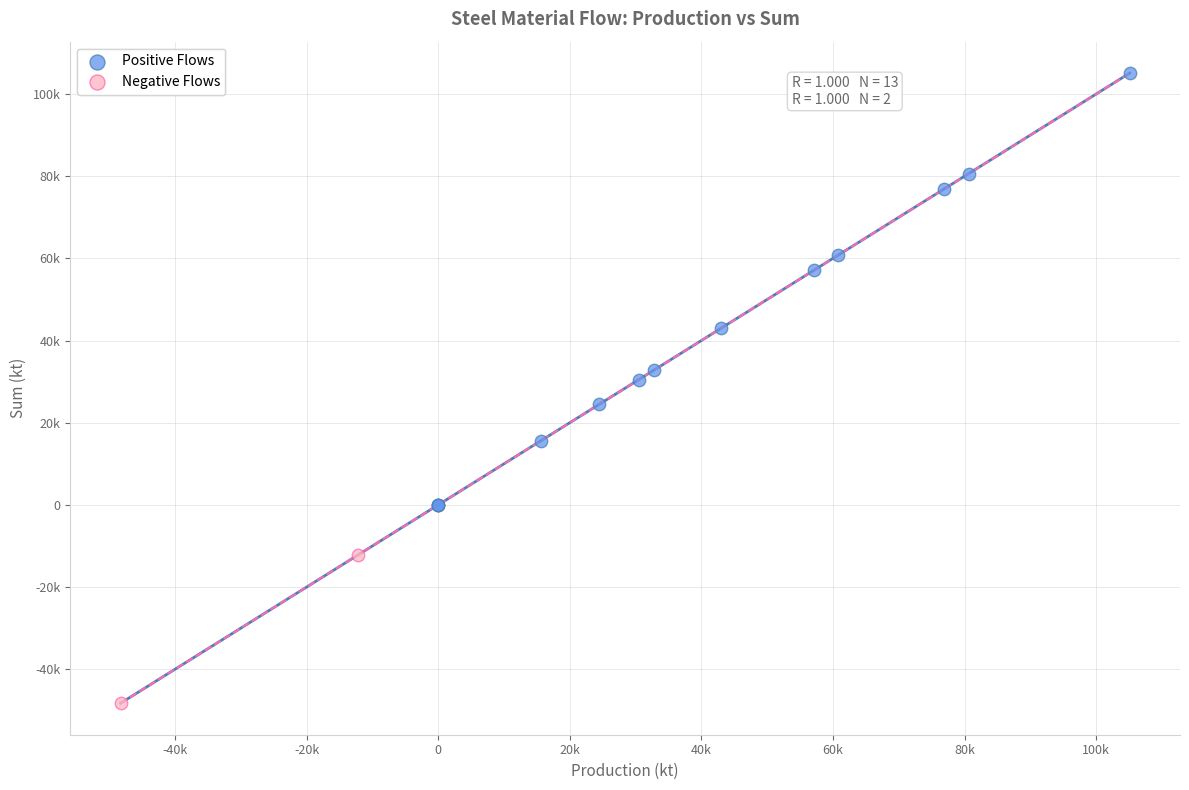

Which series contains the highest Y value?

Positive Flows